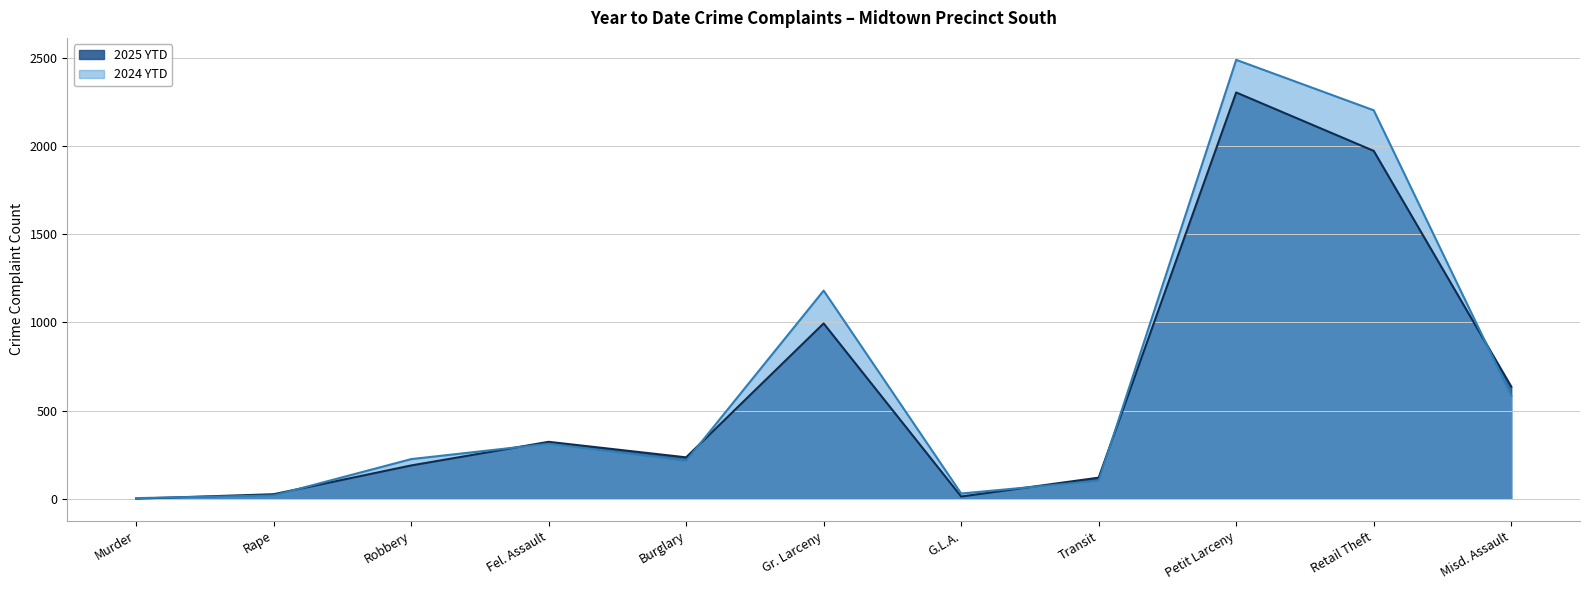

What is the sum of the 2024 YTD line values at Retail Theft and Rape?

2221